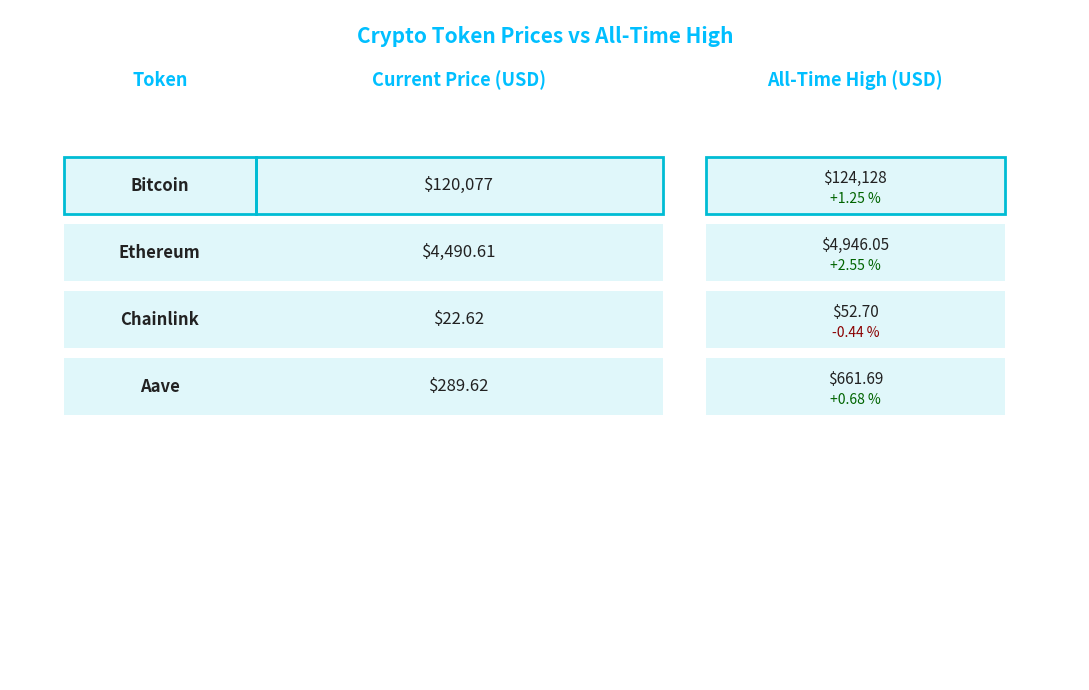

The value of allTimeHigh at Aave is 906.2. True or false?

False